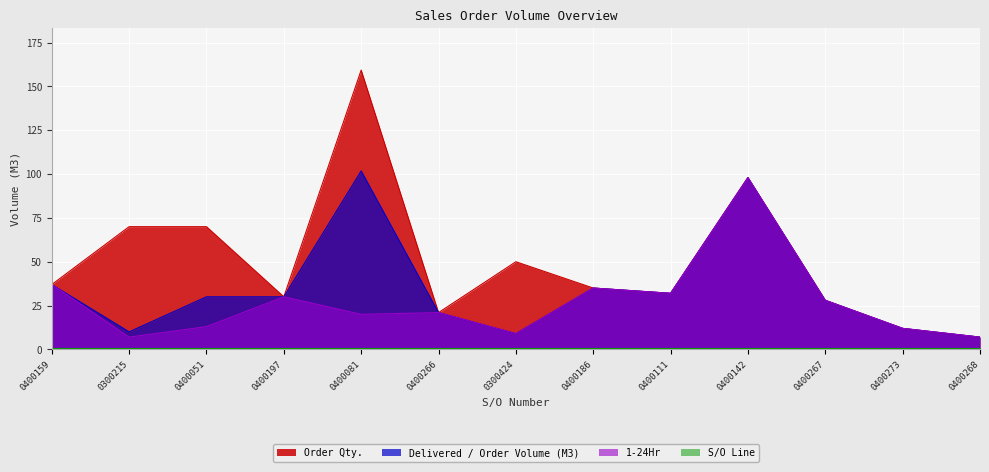

Which series has the largest total across all categories?

Order Qty.